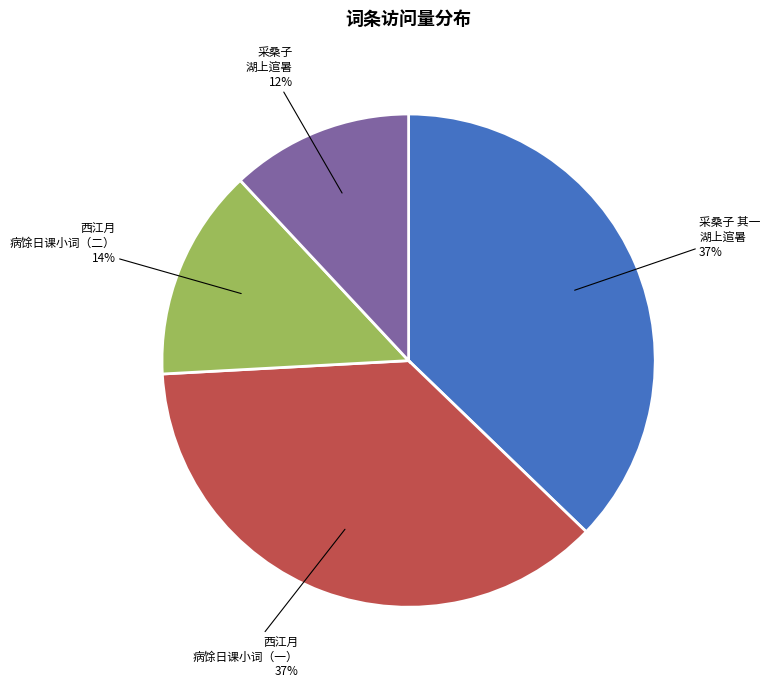

How many segments does this pie chart have?

4